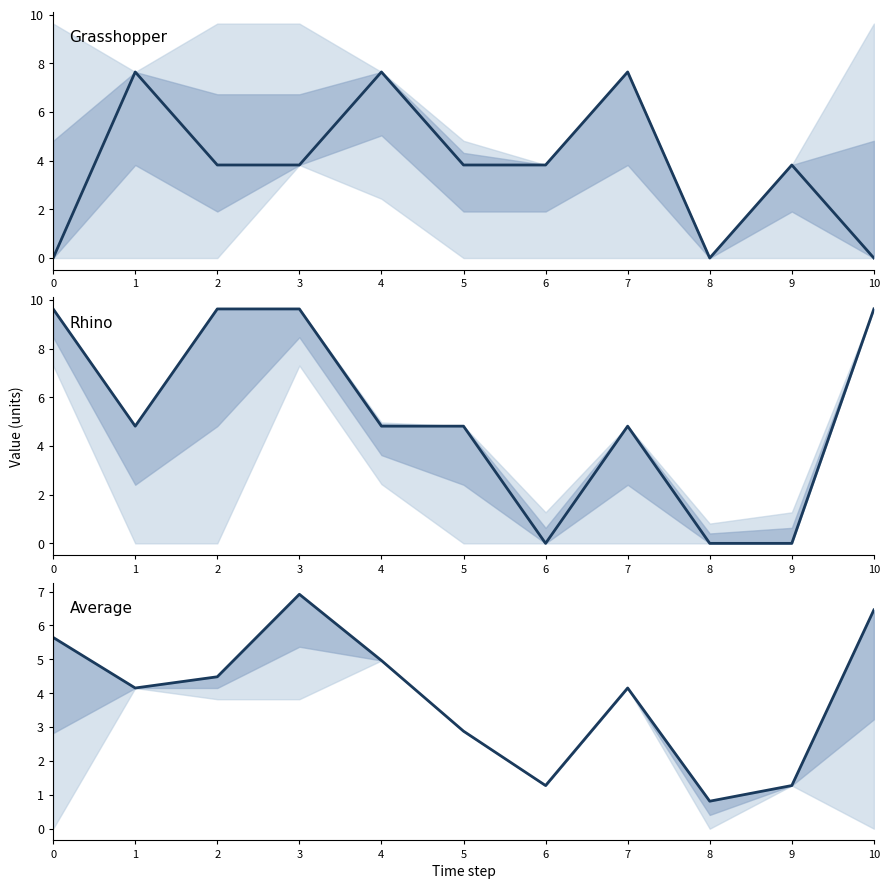

How many interior local valleys does the Average series have?

3